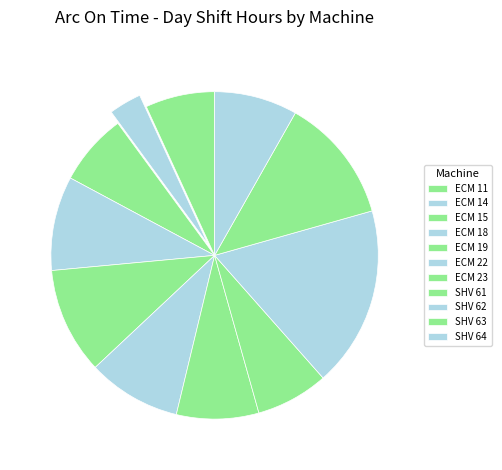

How many slices are in this pie chart?

11